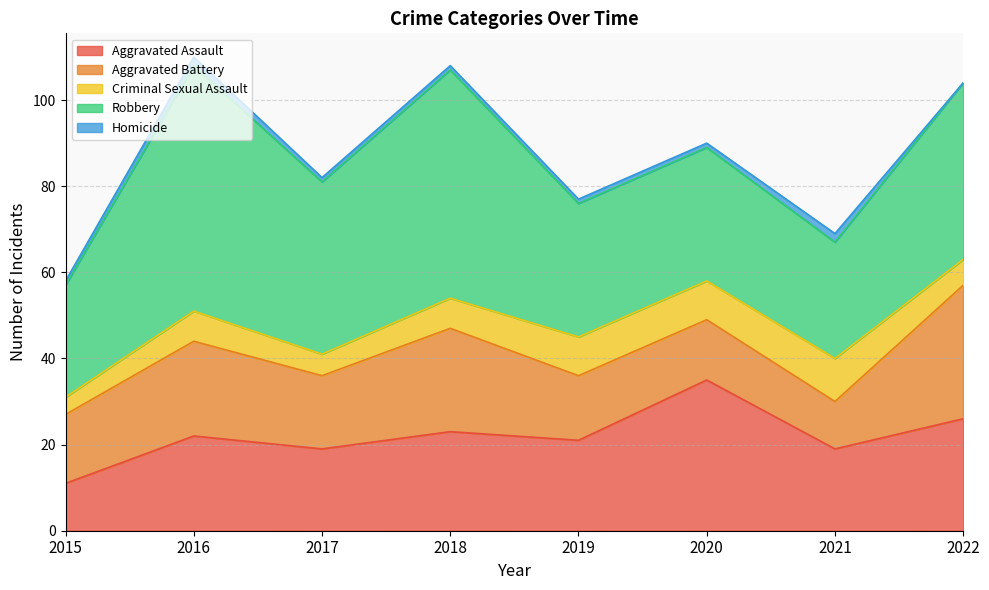

How many values in Homicide are above zero?

7